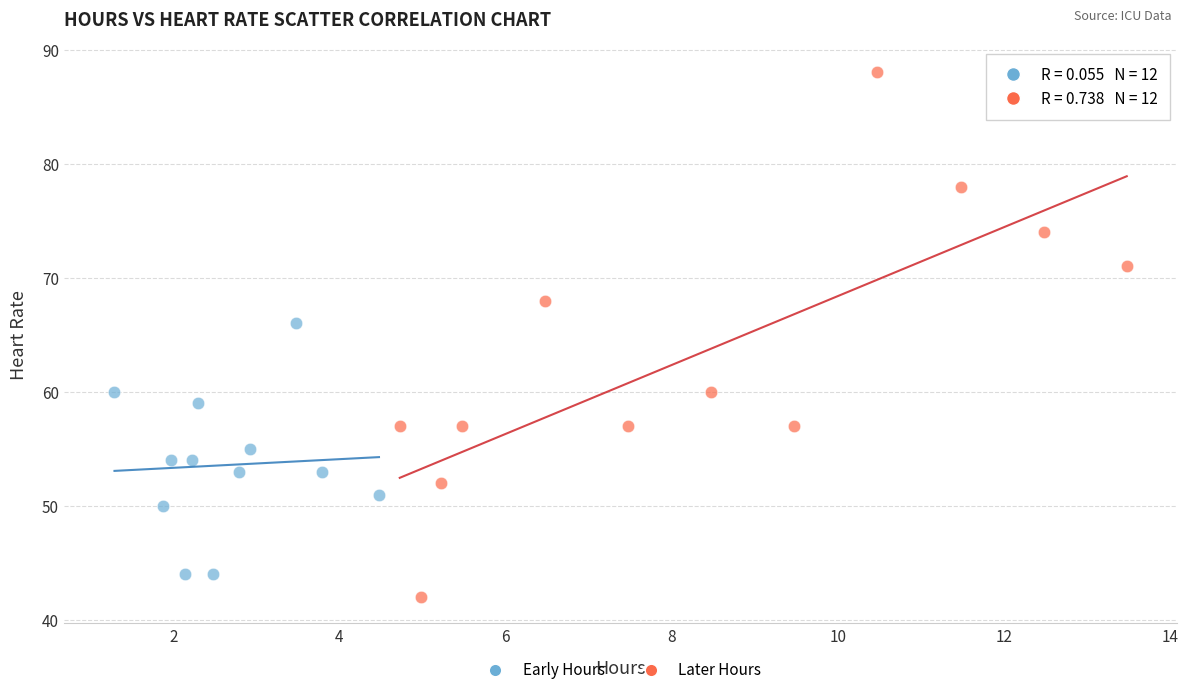

Which series reaches the minimum Y coordinate?

Later Hours